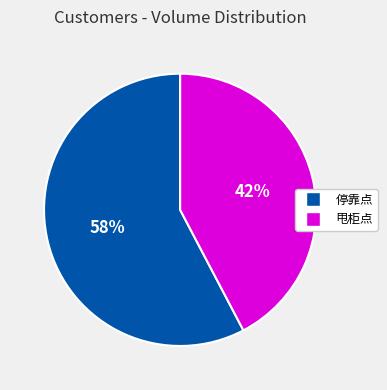

True or false: 甩柜点 accounts for 51% of the total.

False